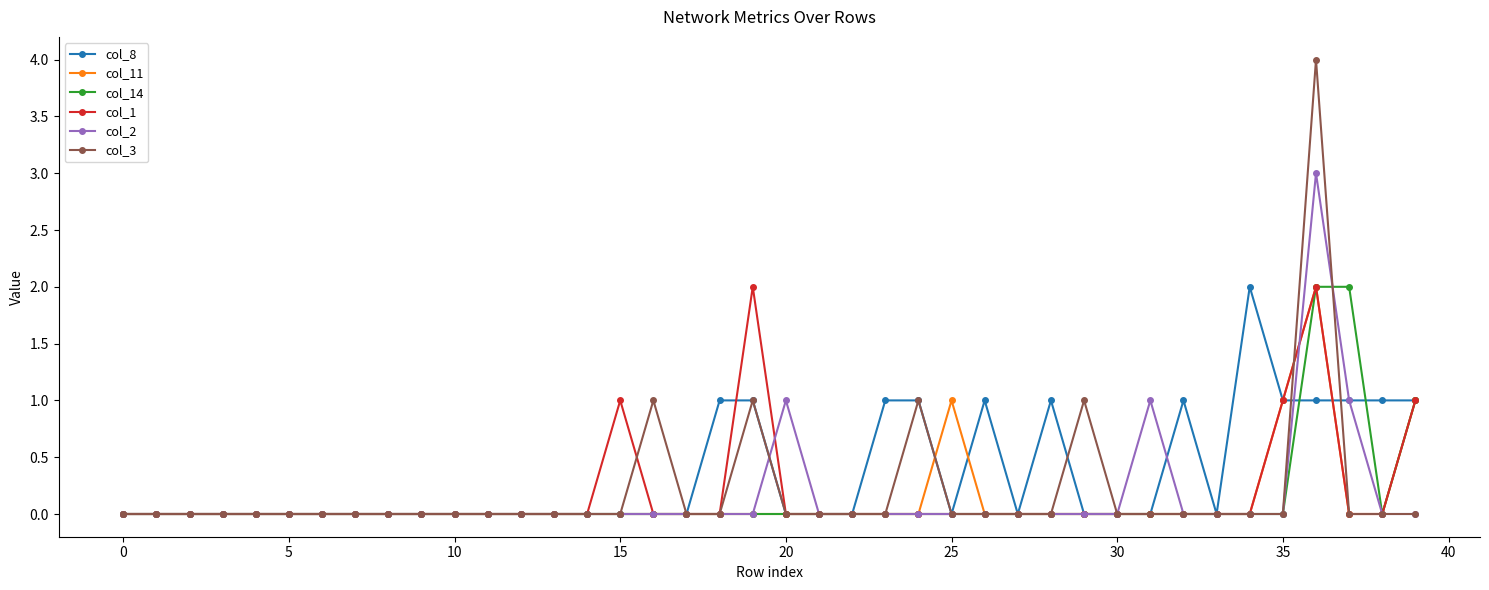

What are all the series names shown in the legend?

col_8, col_11, col_14, col_1, col_2, col_3